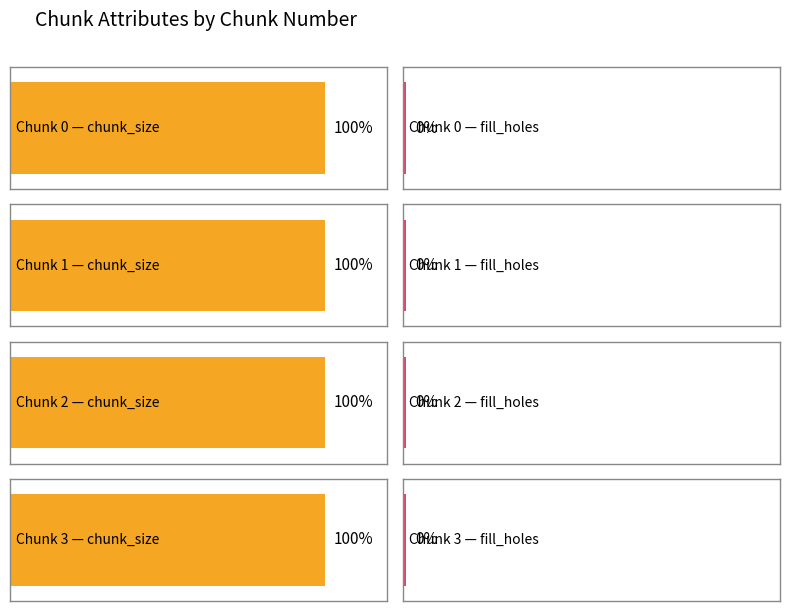

Is it true that chunk_size equals 1 at 2?

True